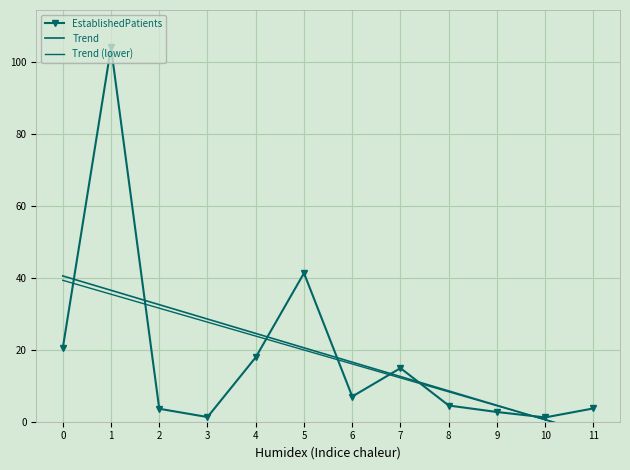

True or false: Trend (lower) has a value of 39.3 at 0.

True